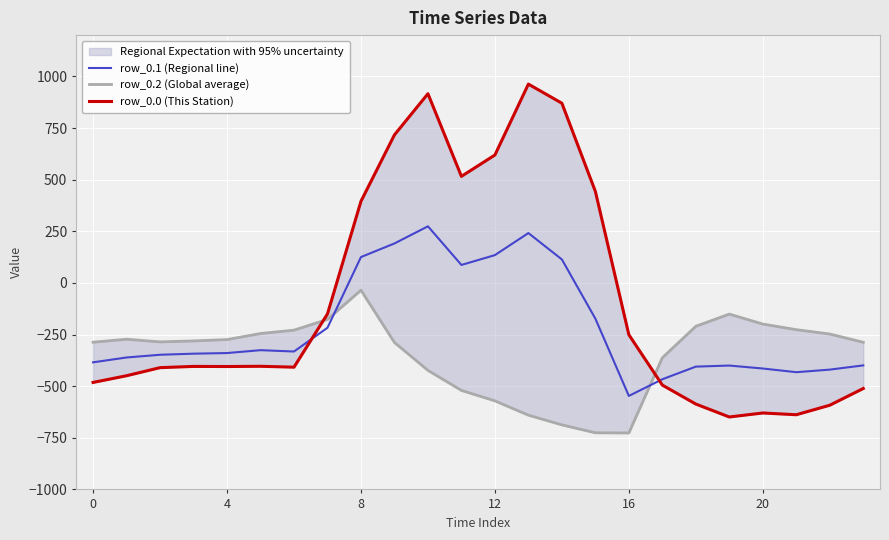

What is the label of the 24th point from the left?

23